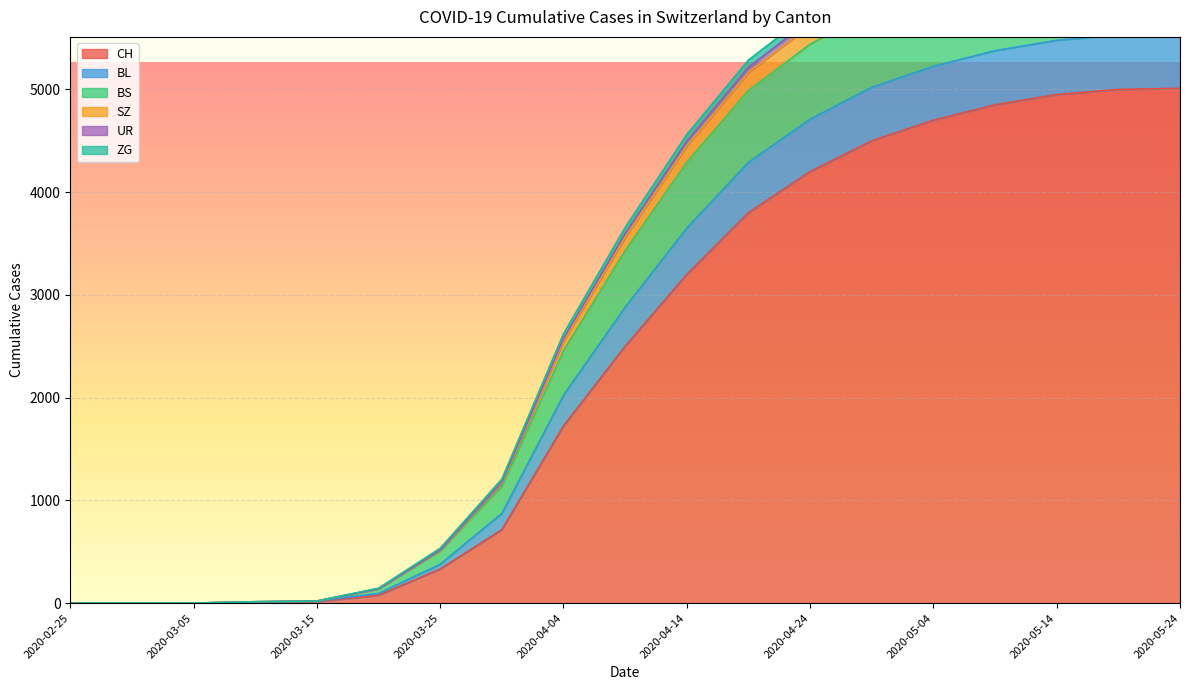

Which category has the highest value across all series?

2020-05-24